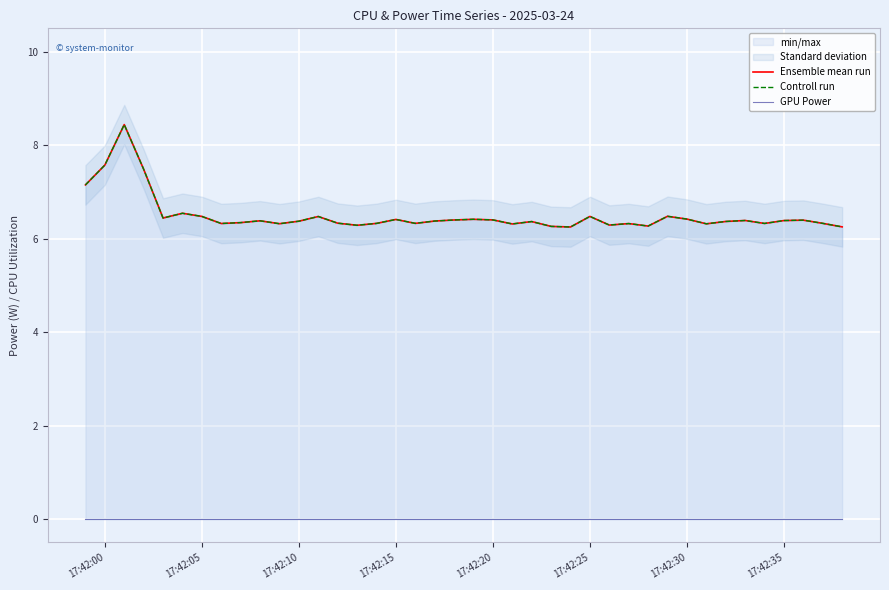

Is the value of Controll run at 32 greater than the value of GPU Power at 24?

Yes